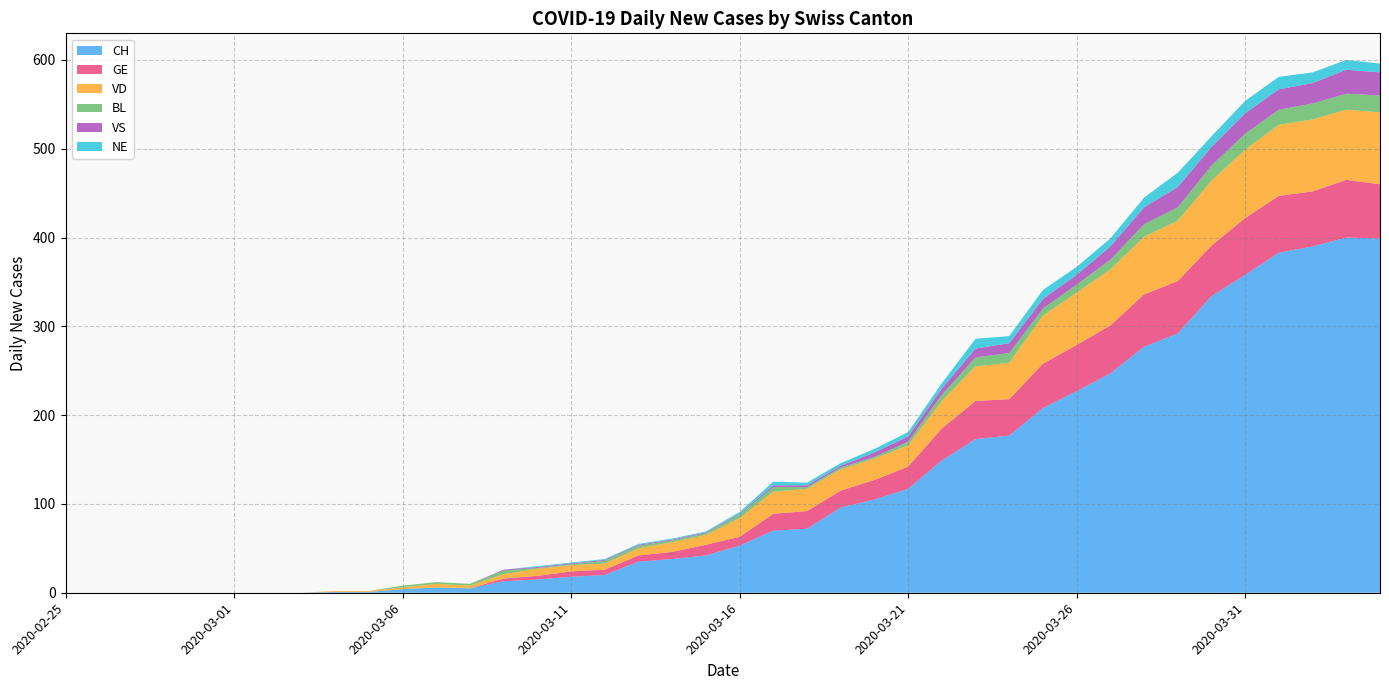

Reading left to right, extract all data points from this chart.

CH: 0	0	0	0	0	0	0	0	1	1	4	6	5	13	15	18	20	35	38	42	53	70	72	96	105	117	149	173	177	208	227	247	277	292	334	358	383	390	400	399
GE: 0	0	0	0	0	0	0	0	0	0	0	0	0	3	4	6	6	7	8	12	10	19	20	19	22	25	36	43	41	50	52	54	59	59	57	64	64	62	65	61
VD: 0	0	0	0	0	0	0	0	1	1	2	4	3	5	8	7	7	8	11	11	21	25	25	24	24	24	31	39	41	54	59	63	65	68	73	77	80	81	79	81
BL: 0	0	0	0	0	0	0	0	0	0	2	2	2	4	1	1	3	3	2	2	4	5	2	2	2	4	7	10	11	8	9	11	14	15	17	18	17	18	18	19
VS: 0	0	0	0	0	0	0	0	0	0	0	0	0	1	1	1	1	1	1	1	1	2	2	2	5	6	7	10	11	11	11	15	19	23	21	23	23	23	27	26
NE: 0	0	0	0	0	0	0	0	0	0	0	0	0	0	1	1	1	1	1	1	2	4	3	3	4	5	6	11	8	10	9	9	11	16	12	14	14	12	11	10